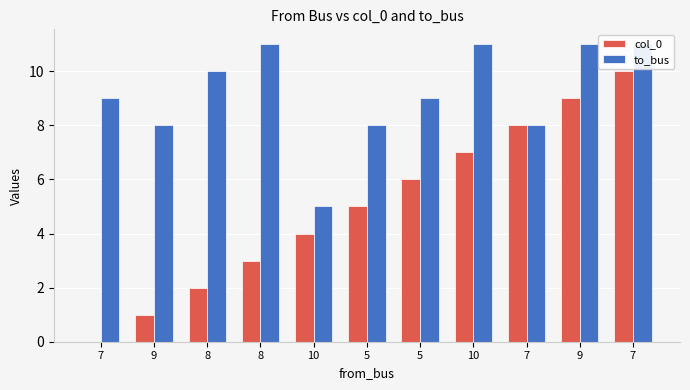

Which category has the highest value in the to_bus series?

8